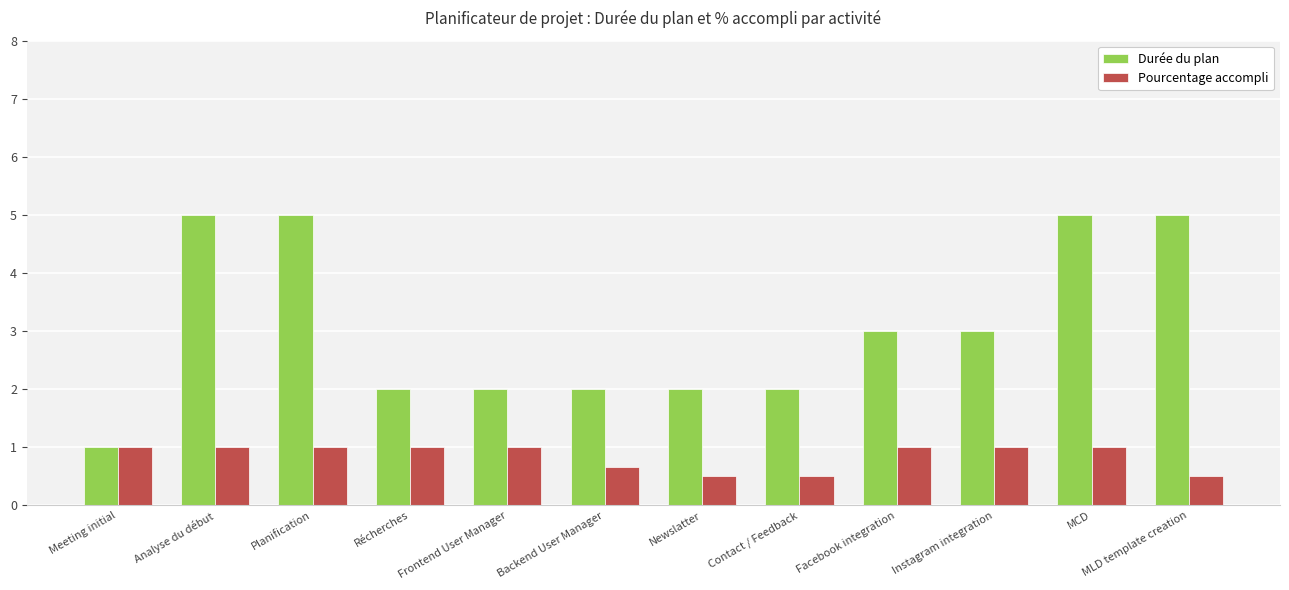

What is the label of the 10th bar from the right?

Planification